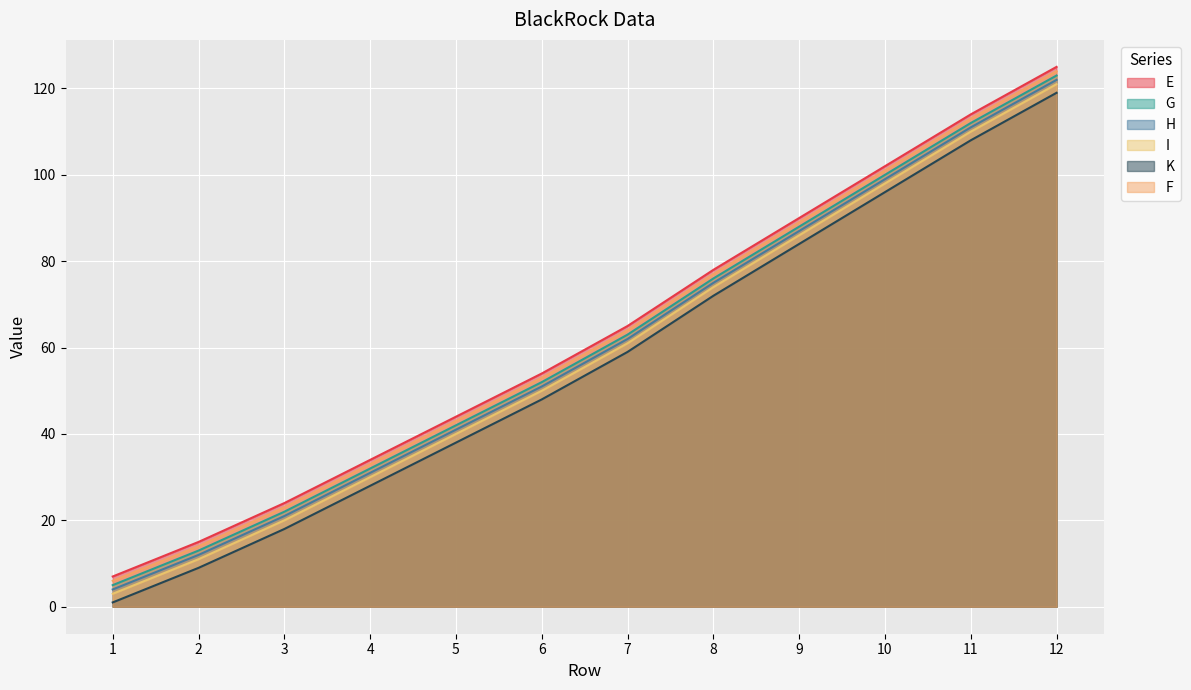

Reading left to right, list all the values displayed in this chart.

E: 1=7	2=15	3=24	4=34	5=44	6=54	7=65	8=78	9=90	10=102	11=114	12=125
G: 1=5	2=13	3=22	4=32	5=42	6=52	7=63	8=76	9=88	10=100	11=112	12=123
H: 1=4	2=12	3=21	4=31	5=41	6=51	7=62	8=75	9=87	10=99	11=111	12=122
I: 1=3	2=11	3=20	4=30	5=40	6=50	7=61	8=74	9=86	10=98	11=110	12=121
K: 1=1	2=9	3=18	4=28	5=38	6=48	7=59	8=72	9=84	10=96	11=108	12=119
F: 1=6	2=14	3=23	4=33	5=43	6=53	7=64	8=77	9=89	10=101	11=113	12=124